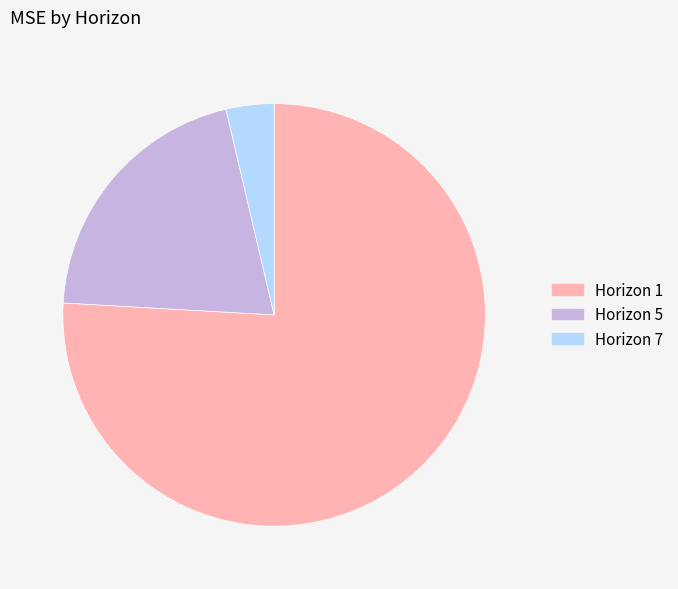

What is the ratio of the value at Horizon 1 to the value at Horizon 7?

20.7